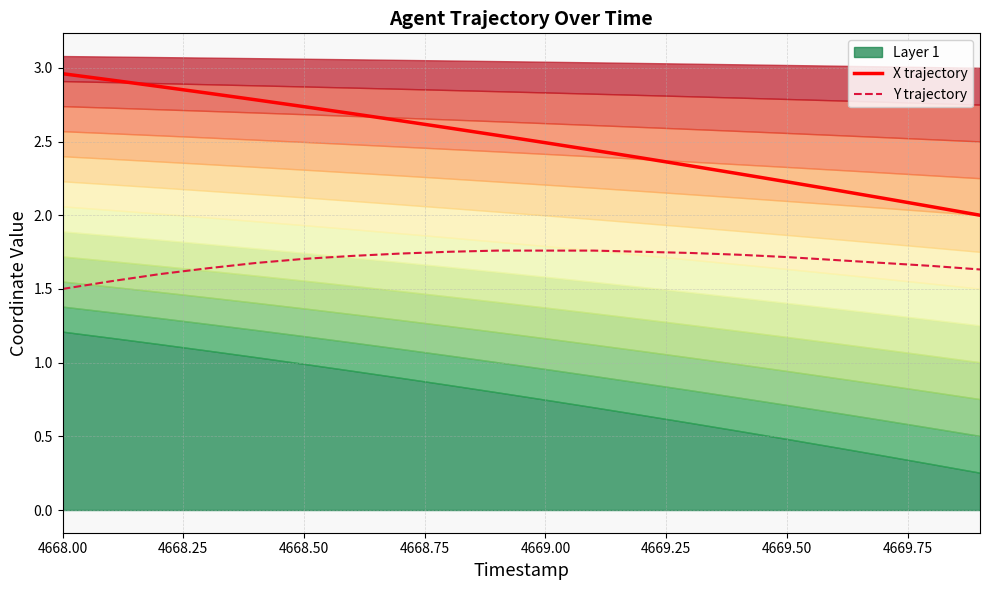

Does the chart display data point markers on the line(s)?

No